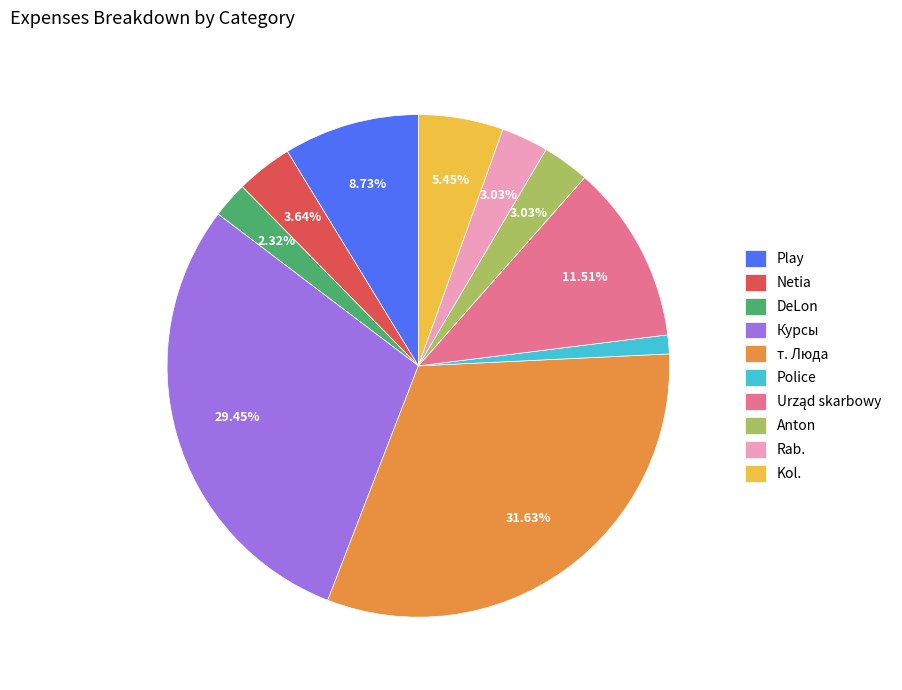

Does DeLon account for over 50% of the chart?

No